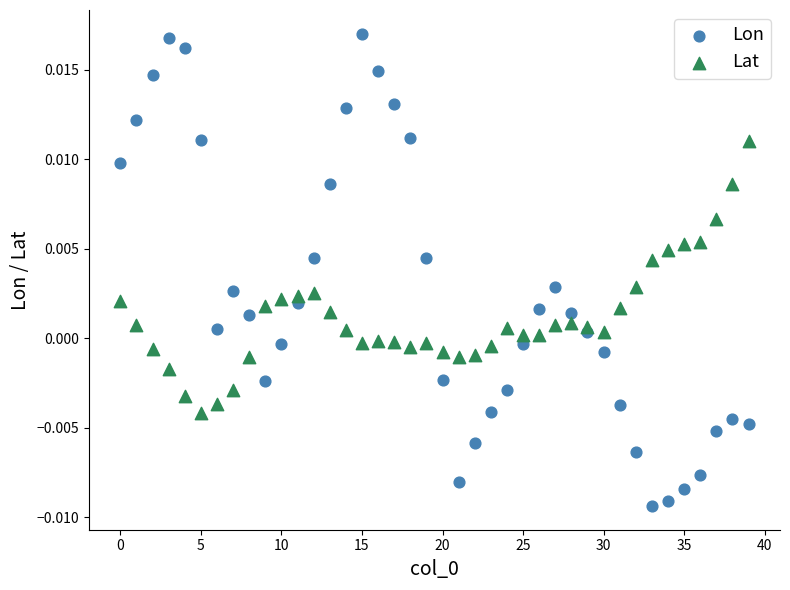

Which series contains the lowest Y value?

Lon